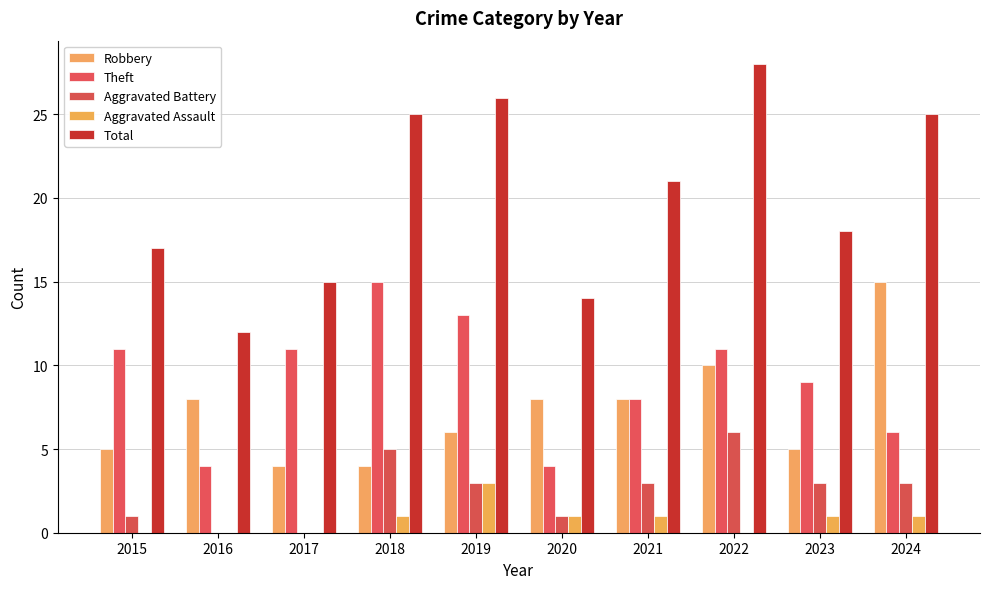

What is the total value across all series at 2017?

30